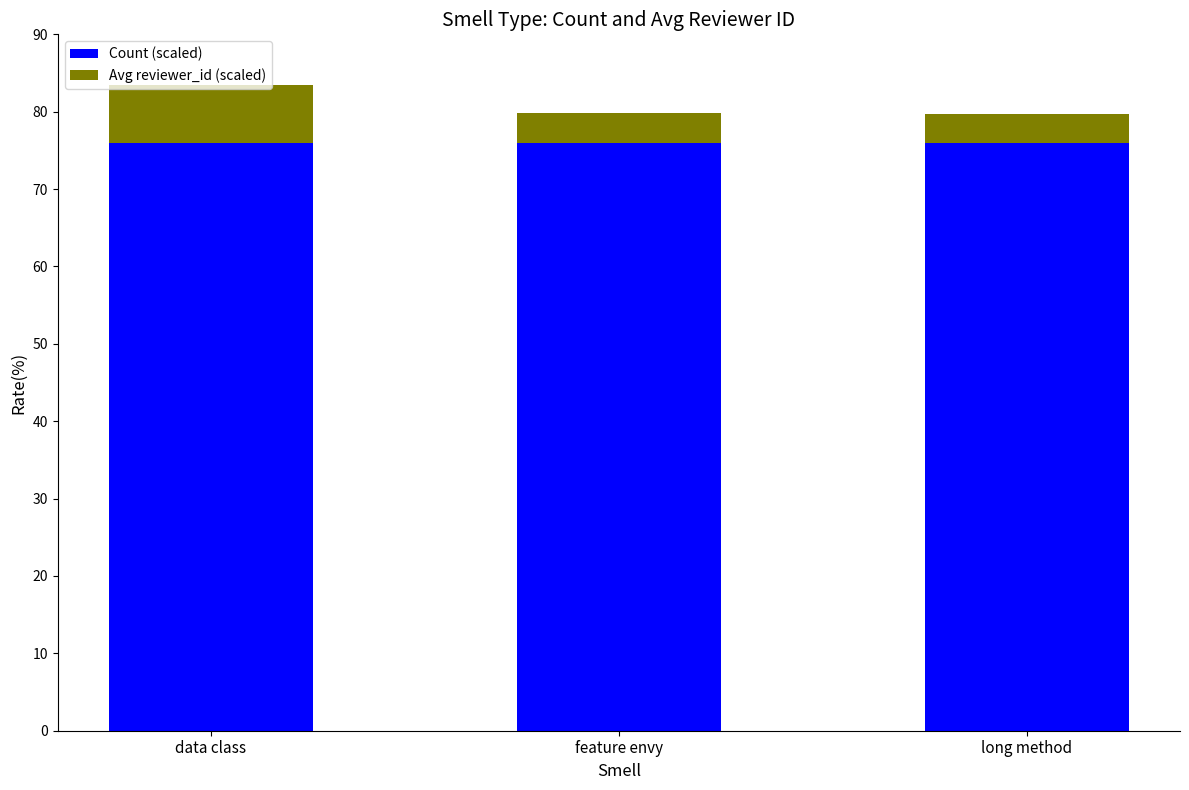

What is the highest value of the Count (scaled) series?

76.0